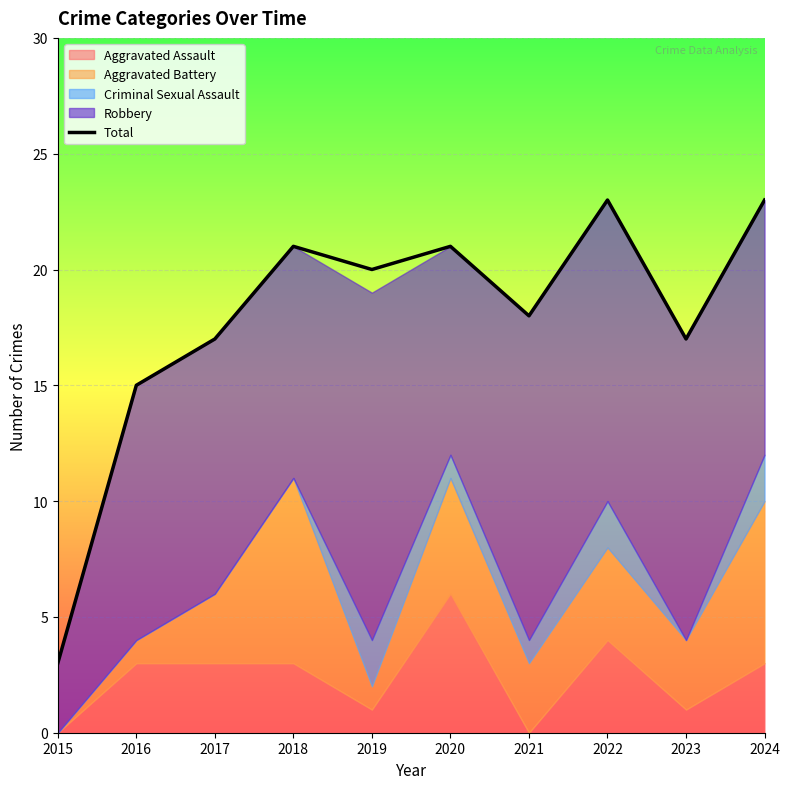

Reading left to right, extract all data points from this chart.

3	15	17	21	20	21	18	23	17	23